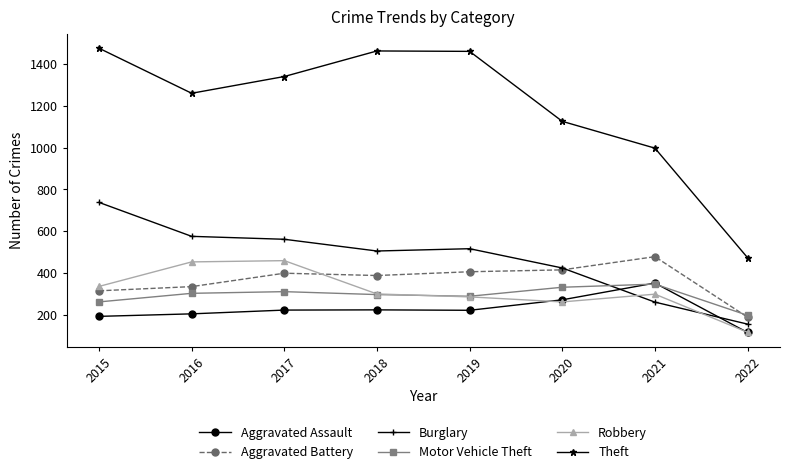

What is the difference between the Aggravated Battery values at 2022 and 2017?

210